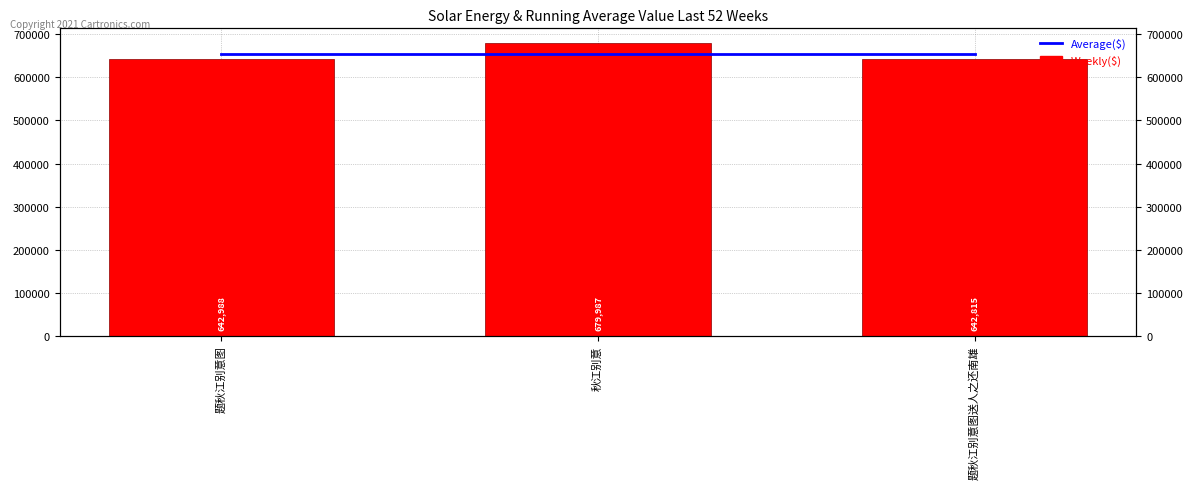

The value of Average($) at 题秋江别意图送人之还南雄 is 655263.3. True or false?

True